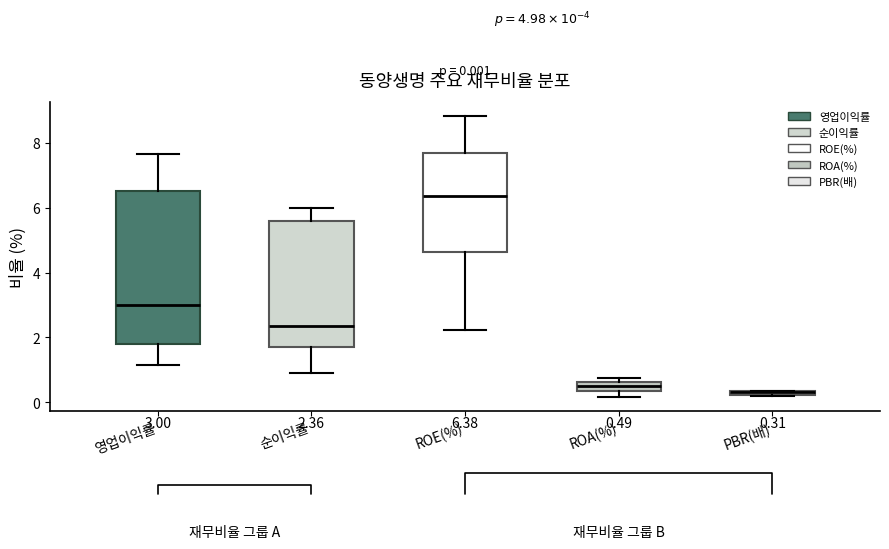

Which box is the tallest, from its lower edge to its upper edge?

영업이익률